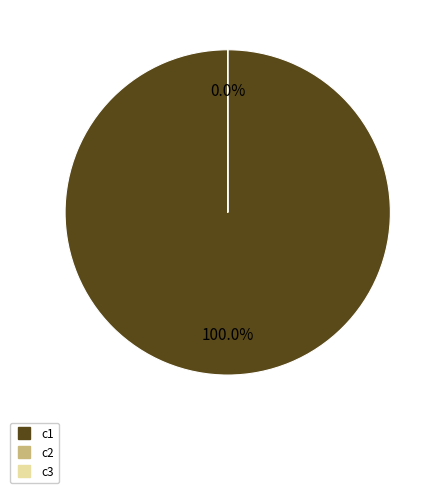

Which slice represents more than half of the pie?

c1